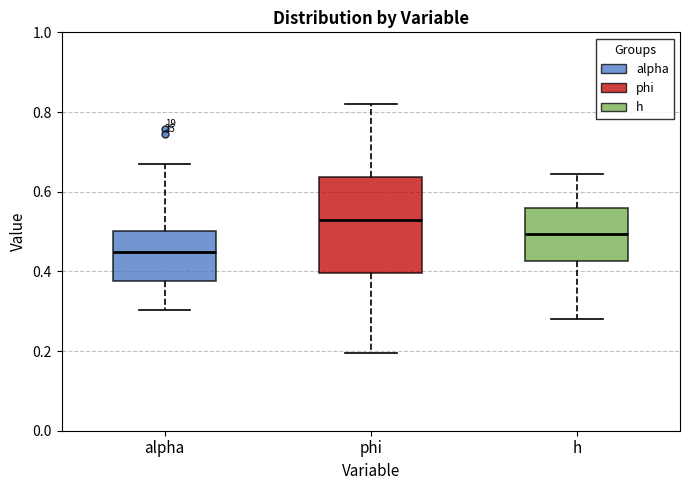

Reading left to right, transcribe this box plot: for each box, give where its median line is, the range the box spans, and where its two whiskers end, as read against the y-axis. The values are not printed on the chart, so give them approximately, as read against the axis.

alpha: median 0.44, box 0.38 to 0.50, whiskers 0.30 to 0.66
phi: median 0.52, box 0.40 to 0.64, whiskers 0.20 to 0.82
h: median 0.50, box 0.42 to 0.56, whiskers 0.28 to 0.64